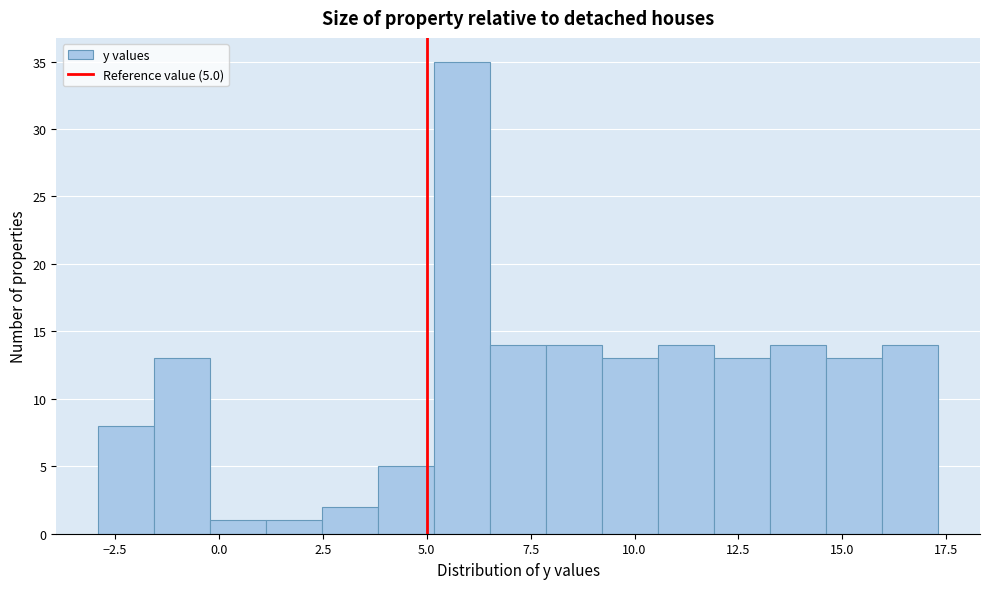

Read against the x-axis, roughly where is the centre of the tallest bar?

6.0